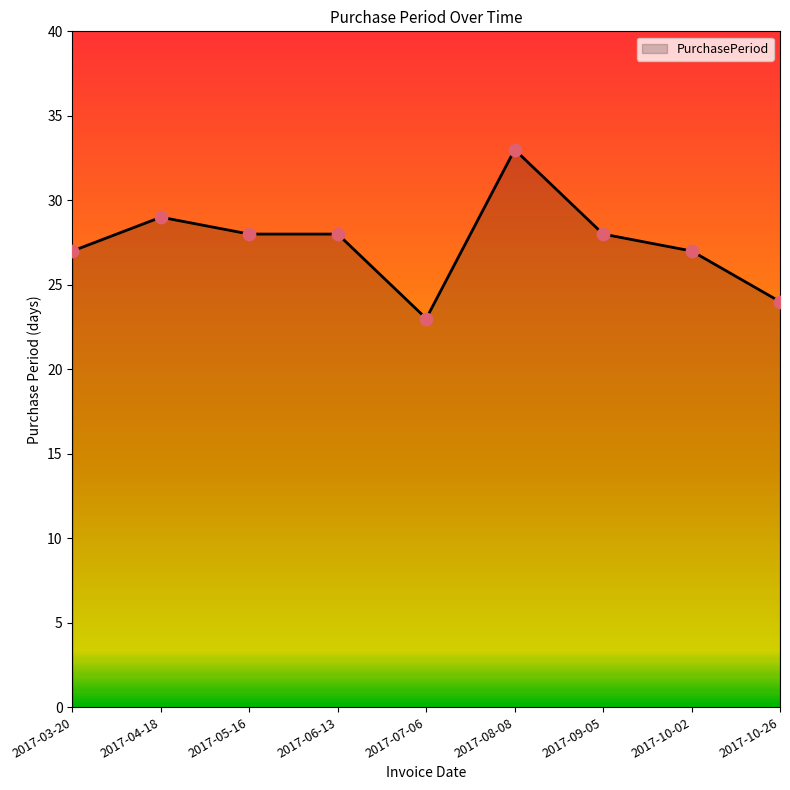

Approximately how many times larger is the value at 2017-10-02 compared to 2017-10-26?

1.1